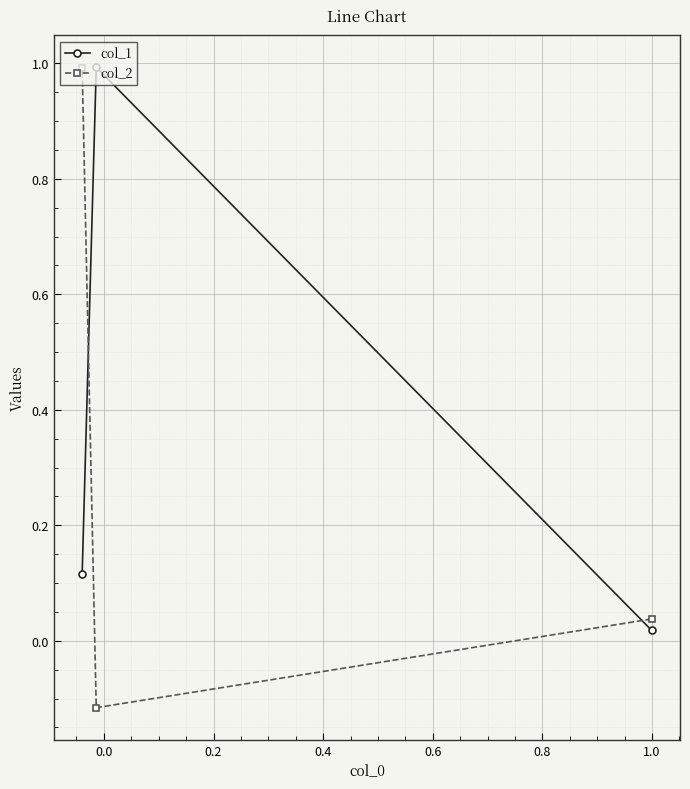

What is the difference between the col_1 values at −0.2 and 0.0?

1.0